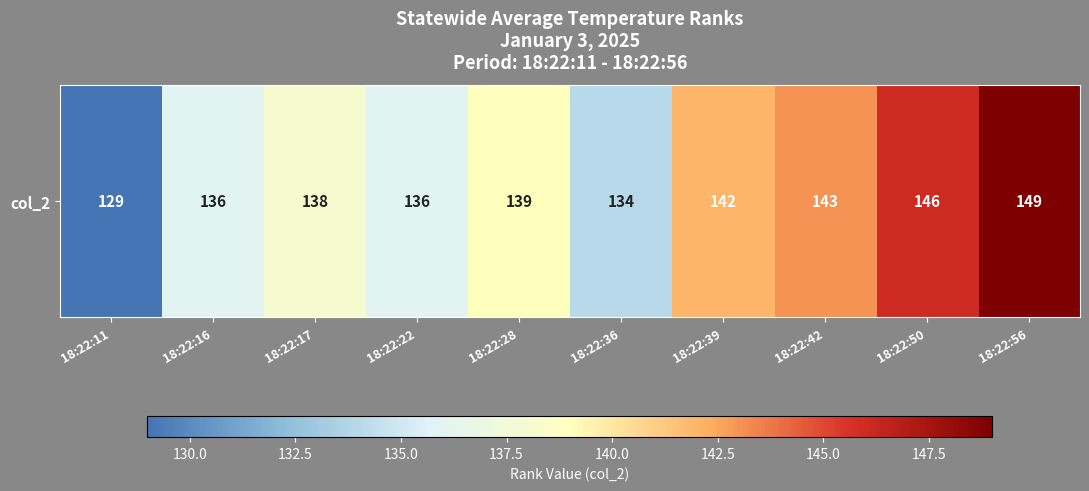

Reading left to right, what are all the values shown in this chart?

18:22:11=129	18:22:16=136	18:22:17=138	18:22:22=136	18:22:28=139	18:22:36=134	18:22:39=142	18:22:42=143	18:22:50=146	18:22:56=149